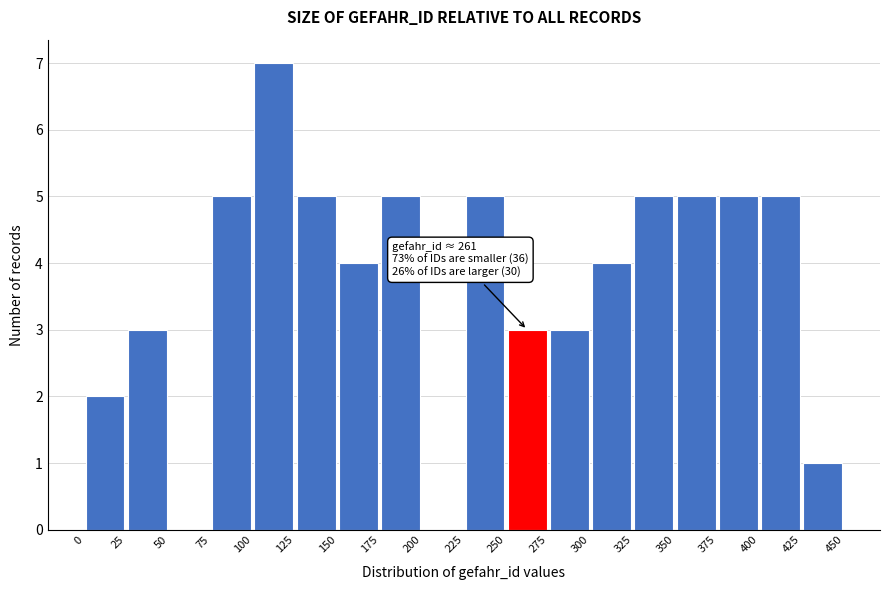

Which range on the x-axis has the tallest bar?

100 to 125